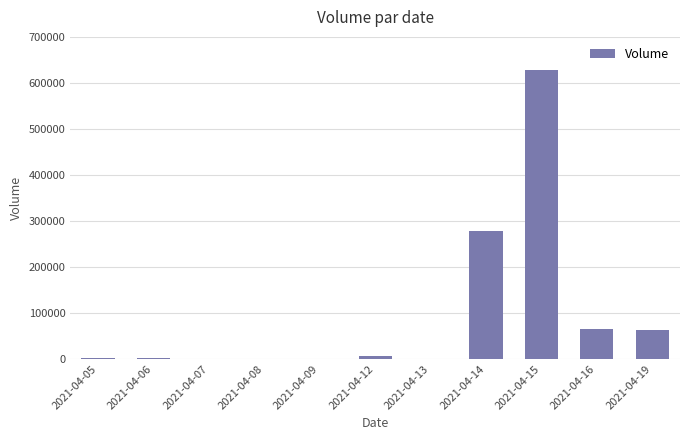

The chart shows a value of 6700 at 2021-04-12. True or false?

True